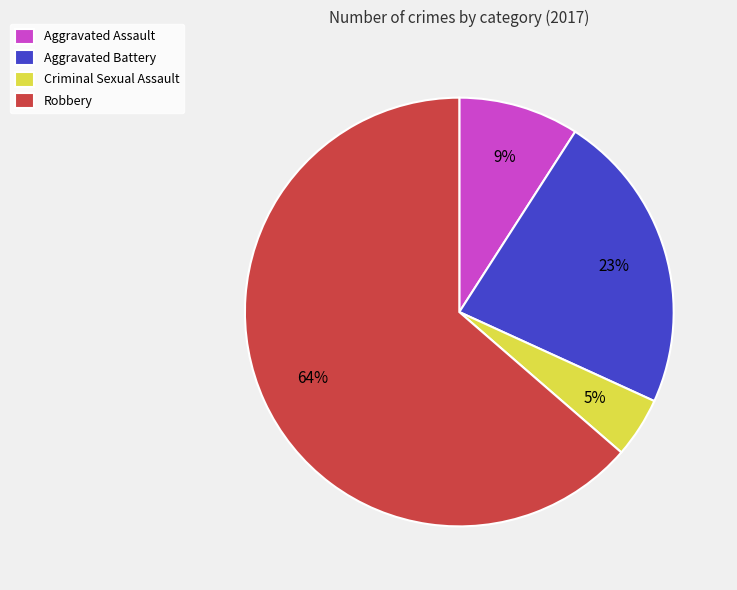

Approximately how many times larger is the value at Aggravated Assault compared to Robbery?

0.1